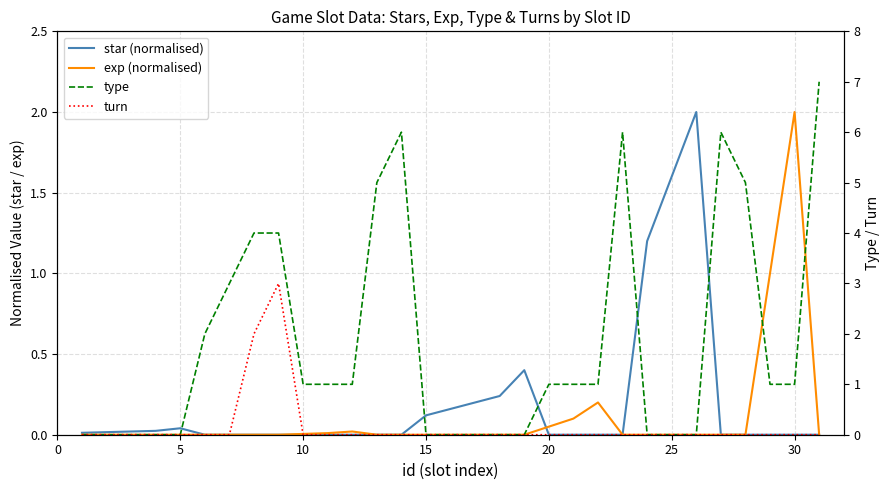

True or false: exp (normalised) and turn cross at least once.

True